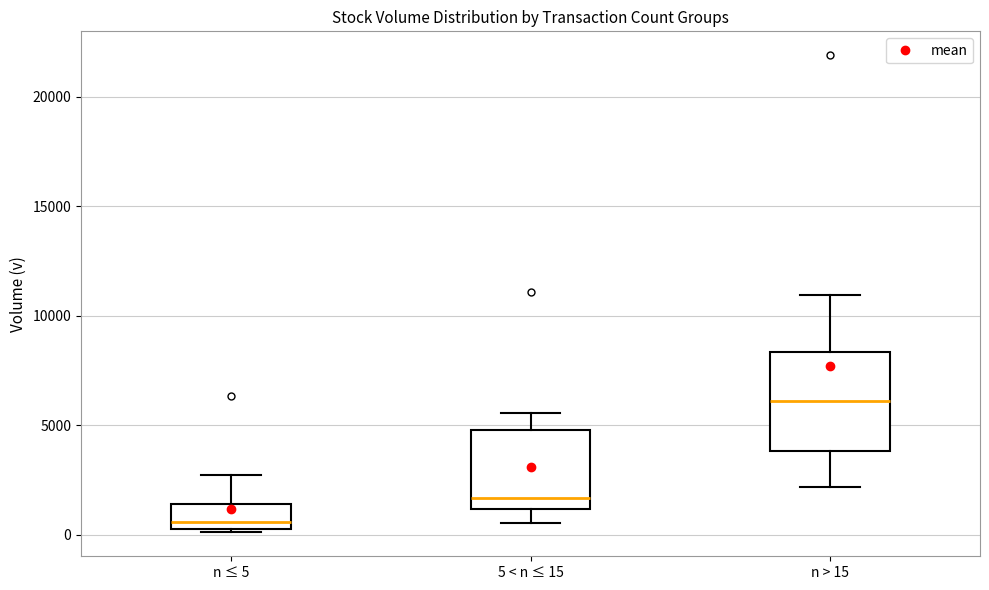

Which box has the highest median line?

n > 15